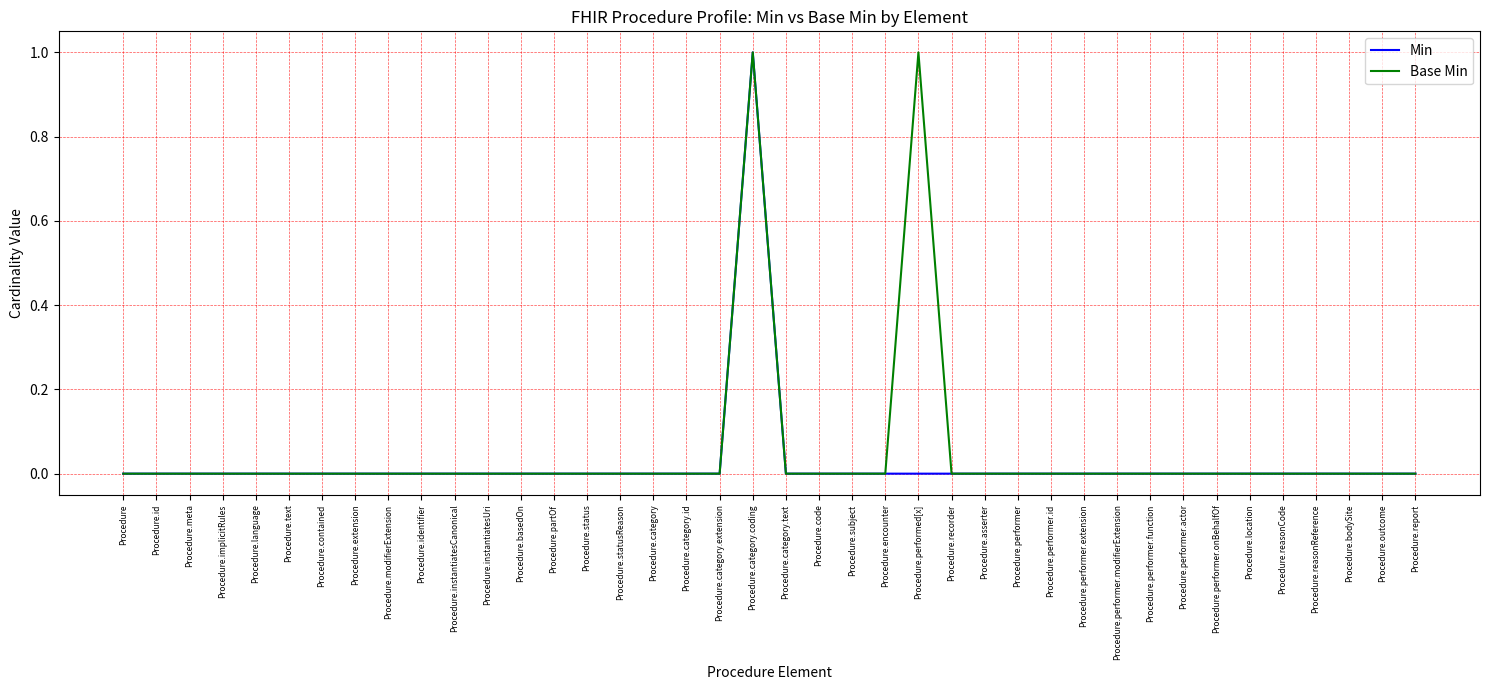

At which category is the sum across all series the highest?

Procedure.category.coding